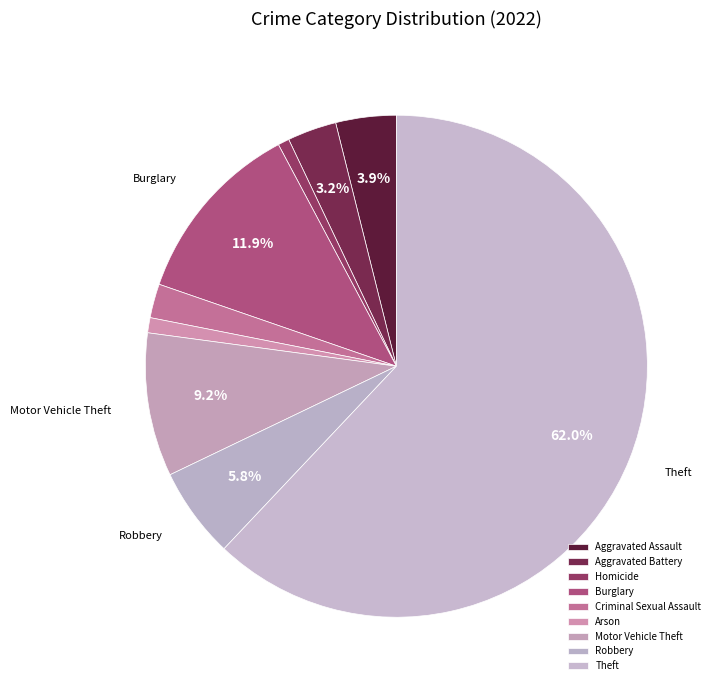

What is the majority slice?

Theft